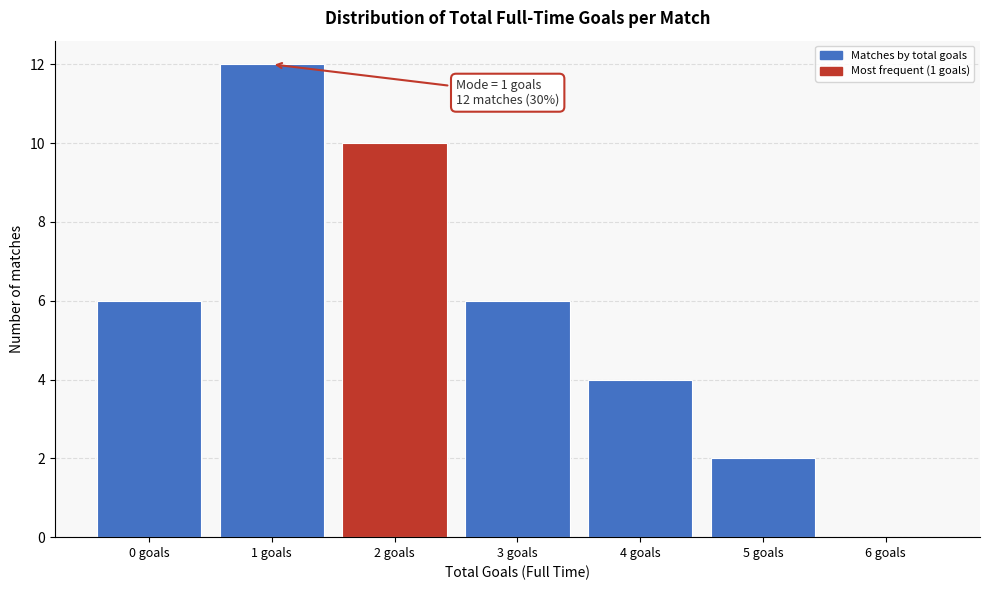

Over which range of the x-axis is the bar tallest?

0.5 to 1.5